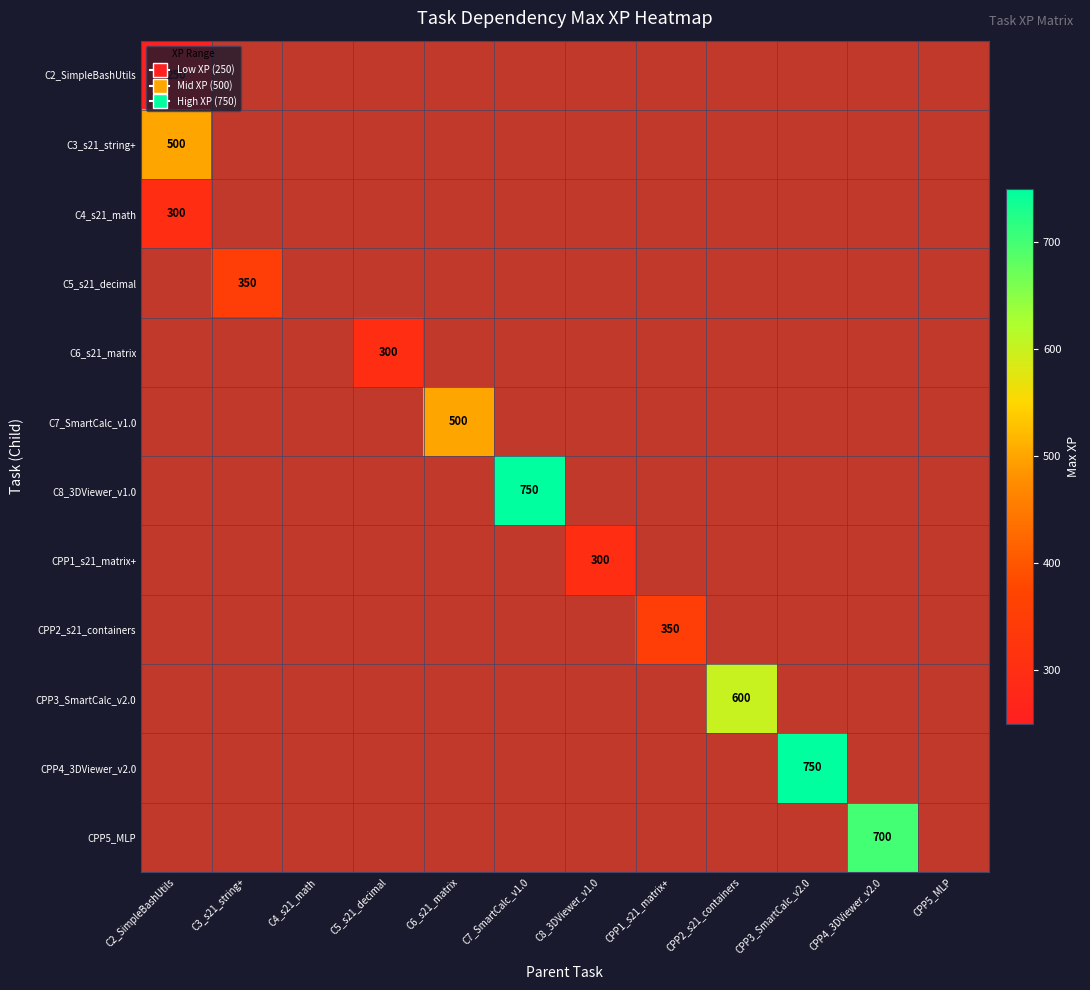

The value of C2_SimpleBashUtils at C2_SimpleBashUtils is 250. True or false?

True